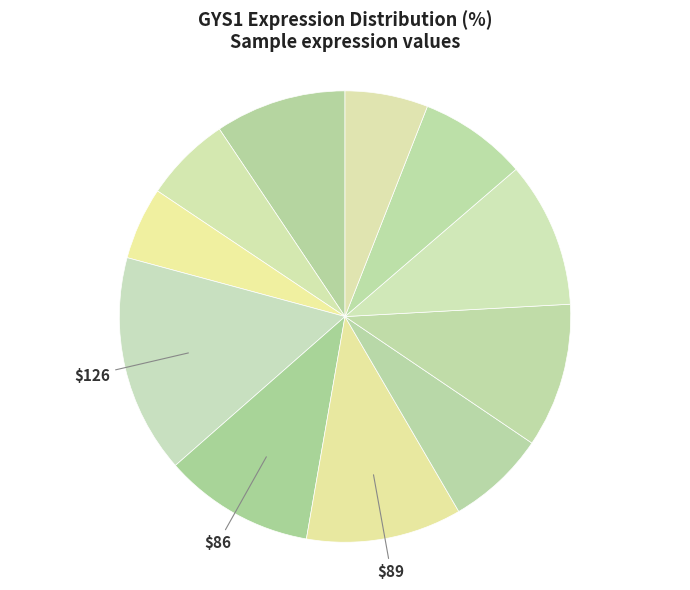

Count the number of slices in the pie.

11